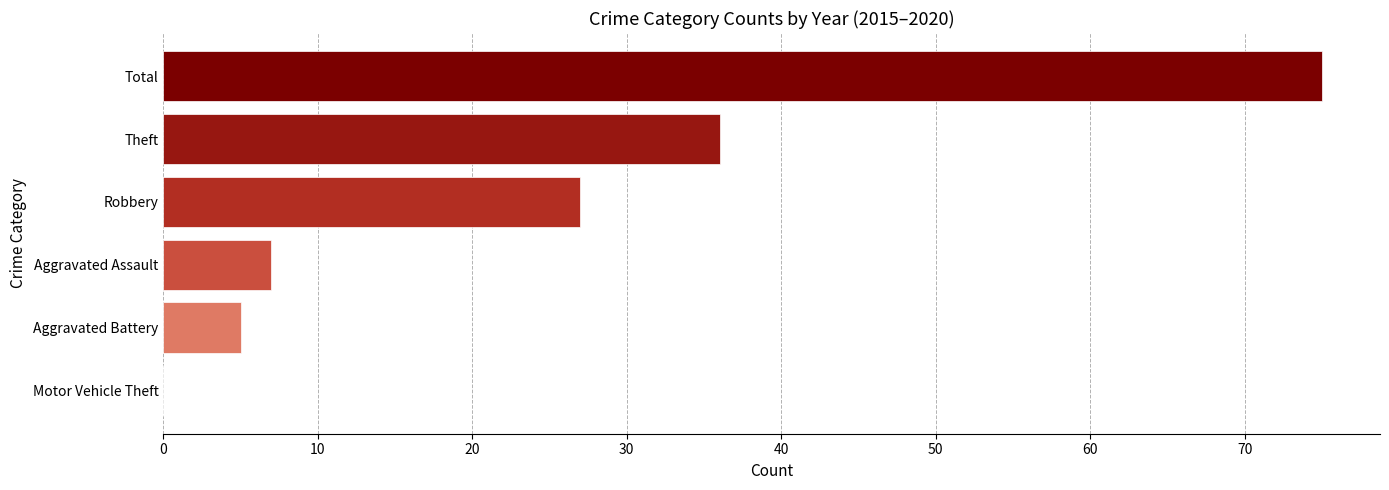

Is it true that the value at Robbery is 27?

True